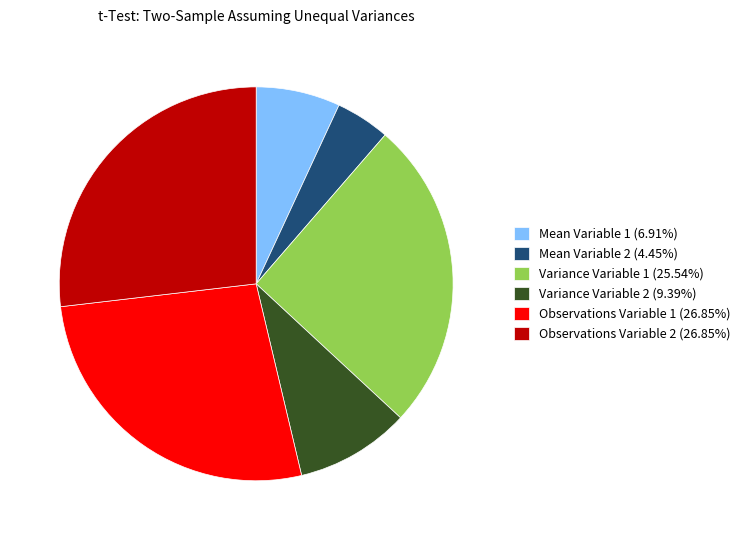

The Observations Variable 2 slice represents 20% of the pie. True or false?

False